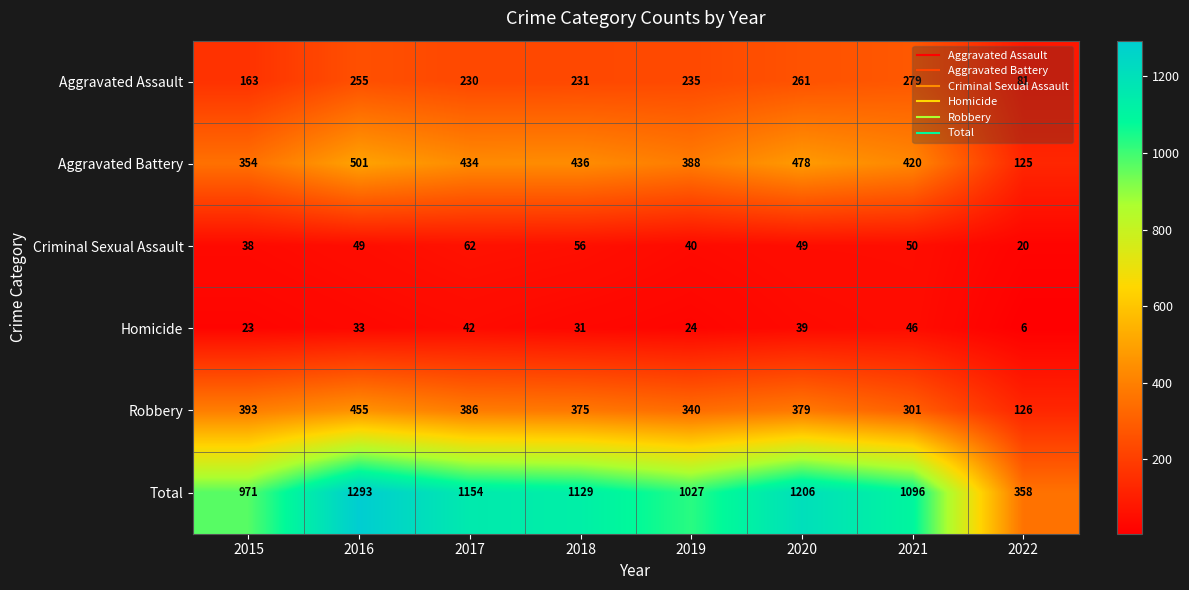

Which series has the largest range (max minus min)?

Total